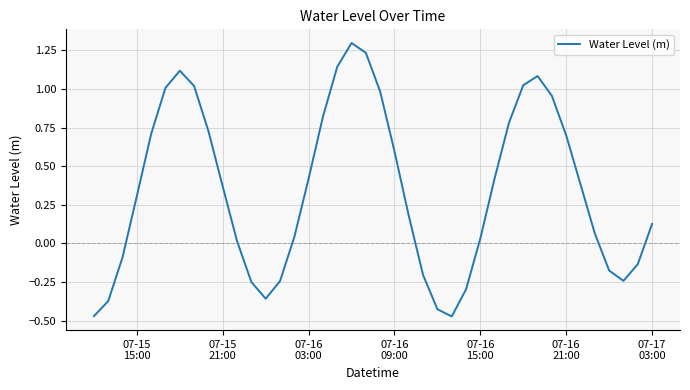

What is the greatest value displayed?

1.3